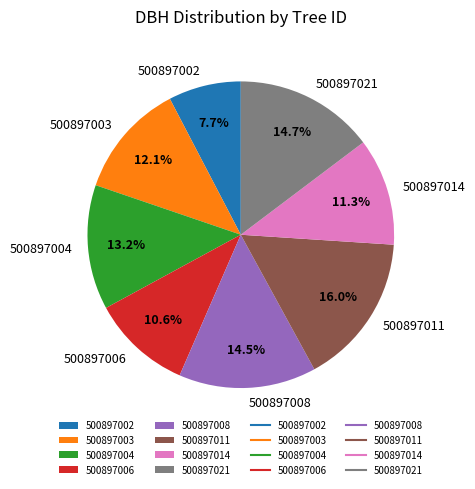

To the nearest percent, what portion does 500897021 represent?

15%